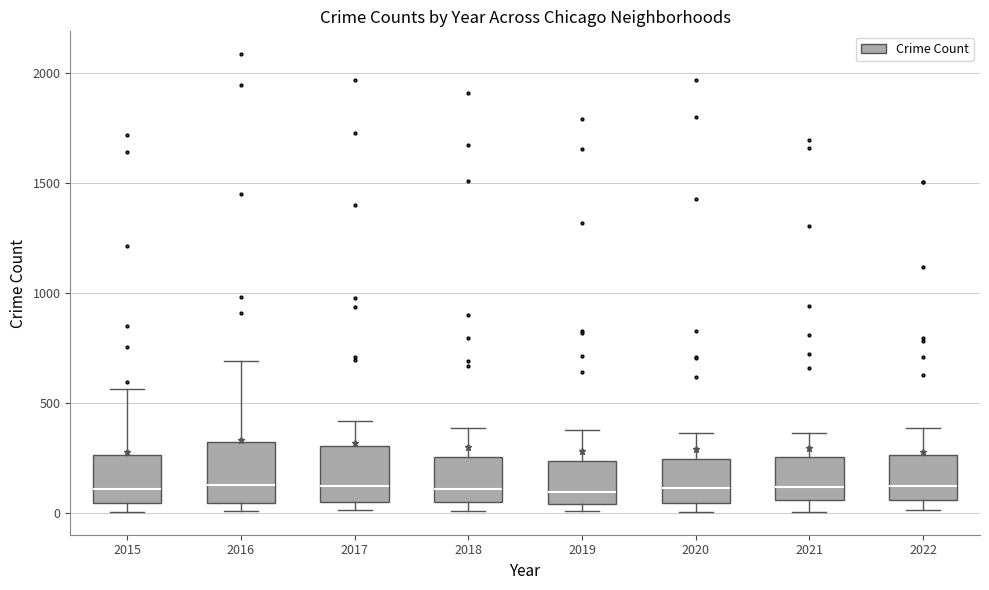

Reading left to right, transcribe this box plot: for each box, give where its median line is, the range the box spans, and where its two whiskers end, as read against the y-axis. The values are not printed on the chart, so give them approximately, as read against the axis.

2015: median 100, box 50 to 250, whiskers 0 to 550
2016: median 150, box 50 to 300, whiskers 0 to 700
2017: median 100, box 50 to 300, whiskers 0 to 400
2018: median 100, box 50 to 250, whiskers 0 to 400
2019: median 100, box 50 to 250, whiskers 0 to 400
2020: median 100, box 50 to 250, whiskers 0 to 350
2021: median 100, box 50 to 250, whiskers 0 to 350
2022: median 100, box 50 to 250, whiskers 0 to 400